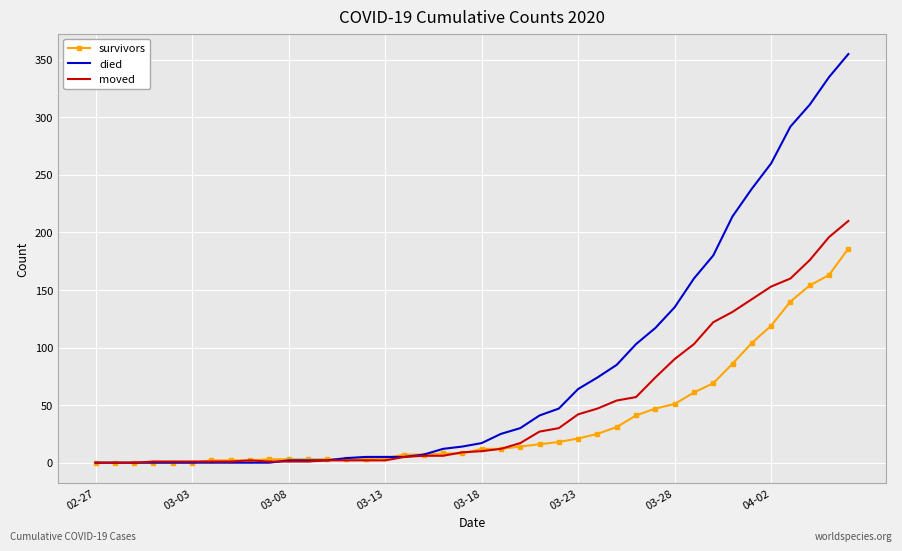

Which series has the largest total across all categories?

died